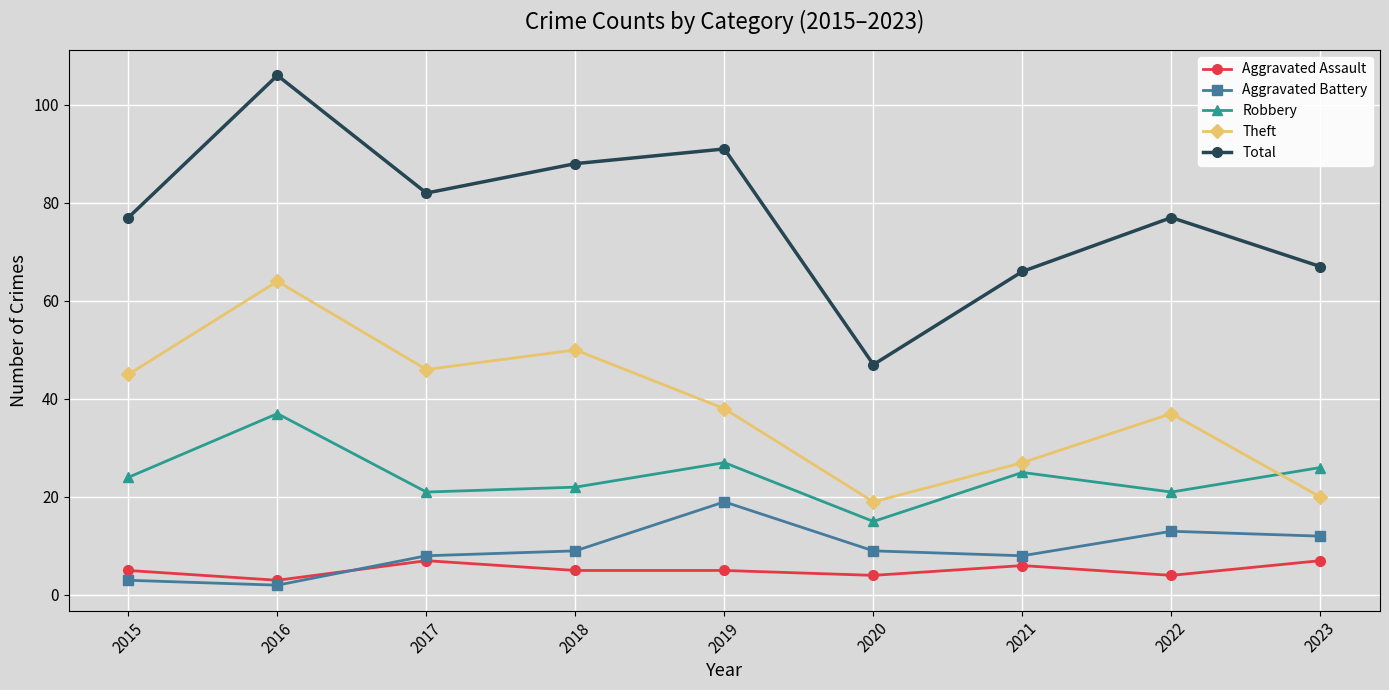

At 2016, list the series in order from smallest to largest.

Aggravated Battery, Aggravated Assault, Robbery, Theft, Total